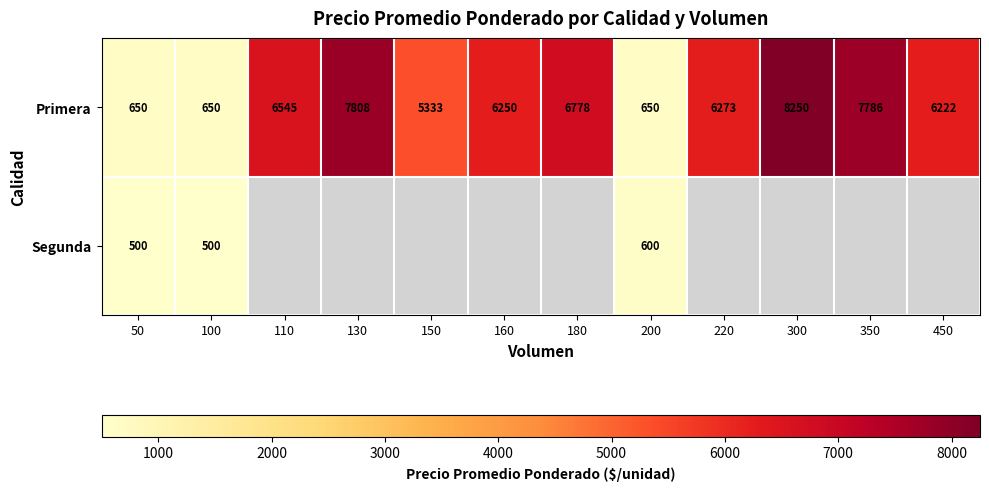

What is the total value across all series at 200?

1250